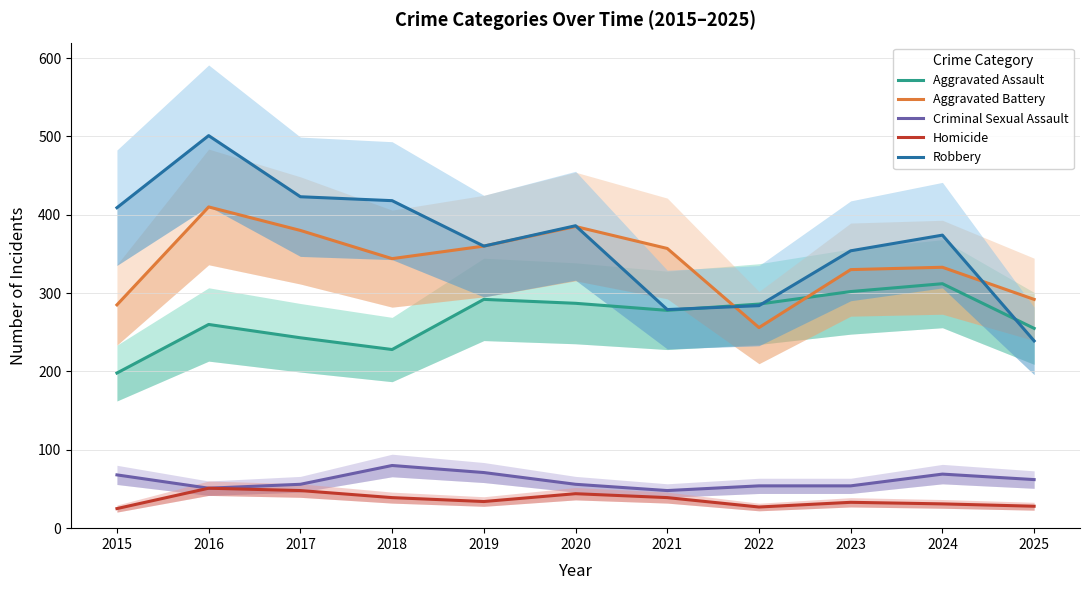

Reading left to right, extract all data points from this chart.

Aggravated Assault: 2015=198	2016=260	2017=243	2018=228	2019=292	2020=287	2021=278	2022=286	2023=302	2024=312	2025=255
Aggravated Battery: 2015=285	2016=410	2017=380	2018=344	2019=360	2020=385	2021=357	2022=256	2023=330	2024=333	2025=292
Criminal Sexual Assault: 2015=68	2016=51	2017=56	2018=80	2019=71	2020=56	2021=48	2022=54	2023=54	2024=69	2025=62
Homicide: 2015=25	2016=51	2017=48	2018=39	2019=34	2020=44	2021=39	2022=27	2023=33	2024=31	2025=28
Robbery: 2015=409	2016=501	2017=423	2018=418	2019=360	2020=386	2021=279	2022=284	2023=354	2024=374	2025=239